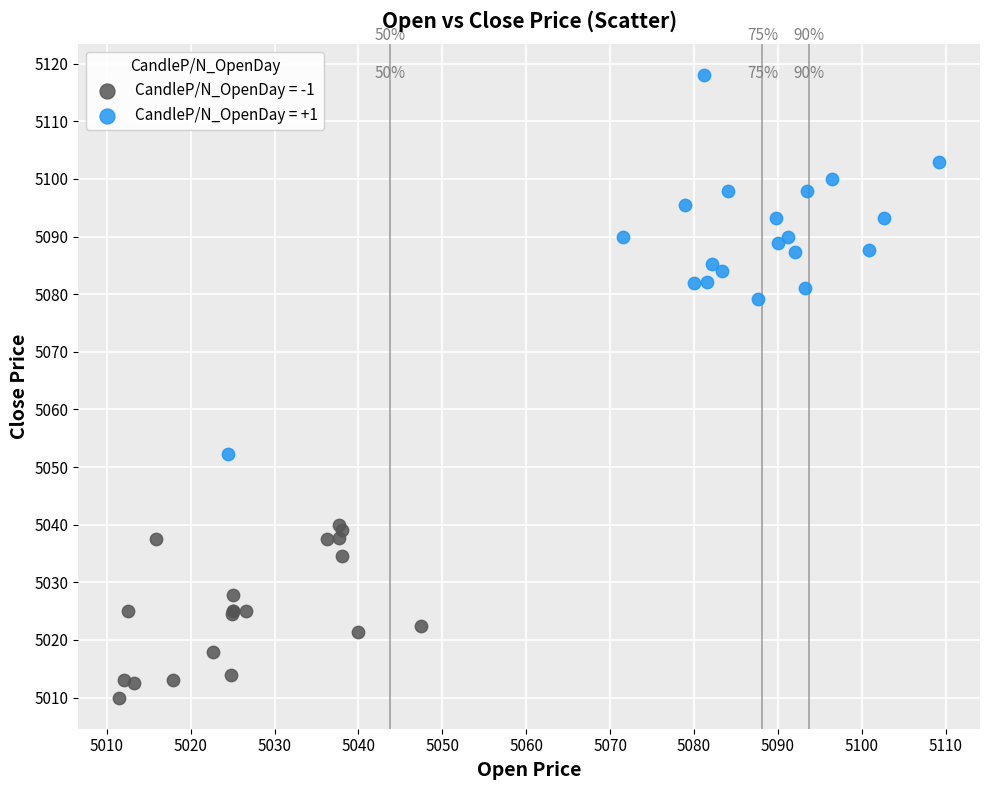

Which series has the largest Y range (max minus min)?

CandleP/N_OpenDay = +1